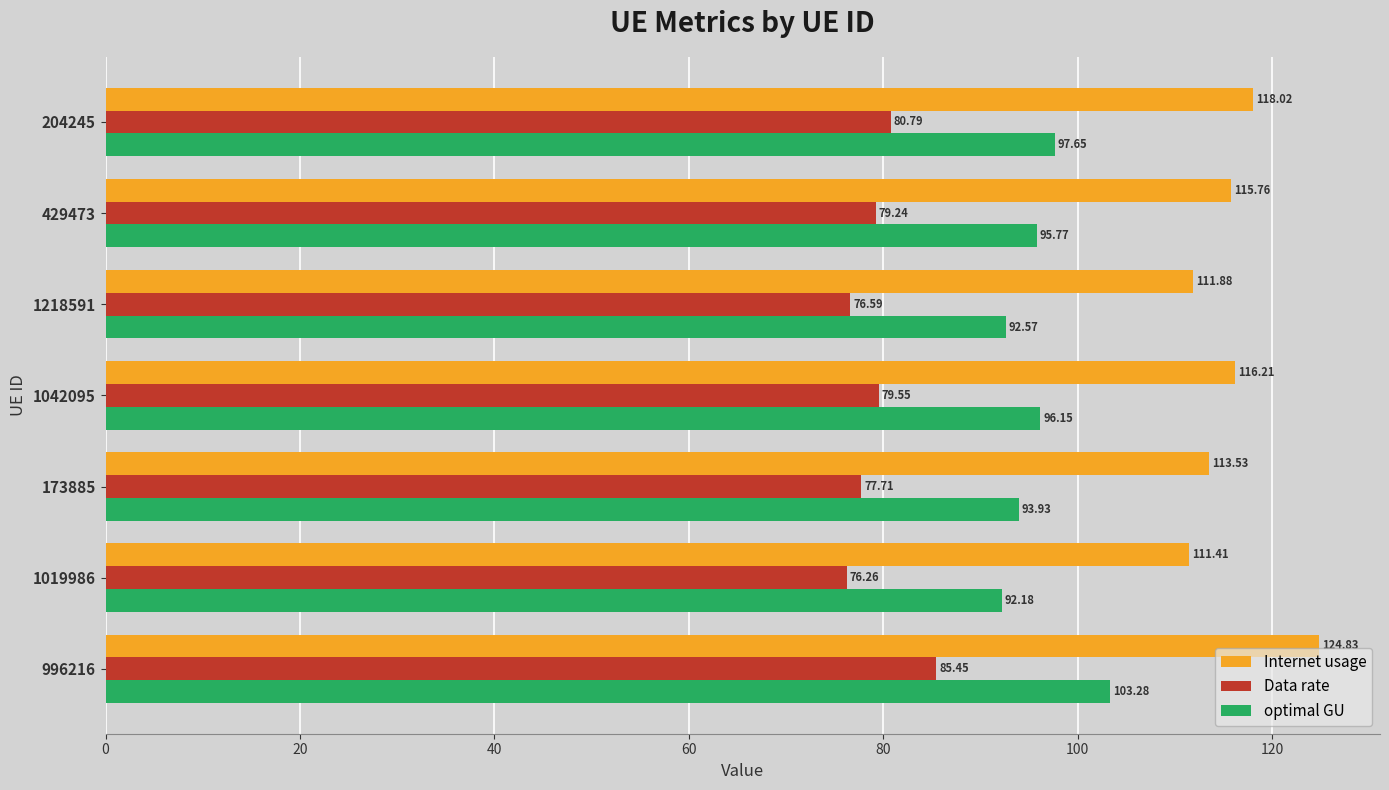

At which label is Data rate closest to 80?

1042095